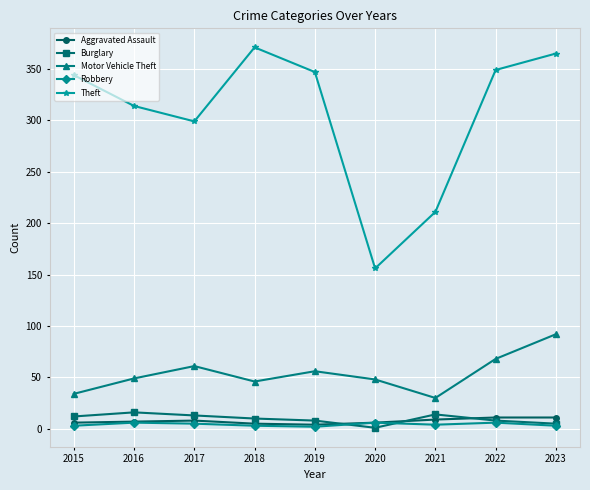

List the series in order of their peak value, highest first.

Theft, Motor Vehicle Theft, Burglary, Aggravated Assault, Robbery